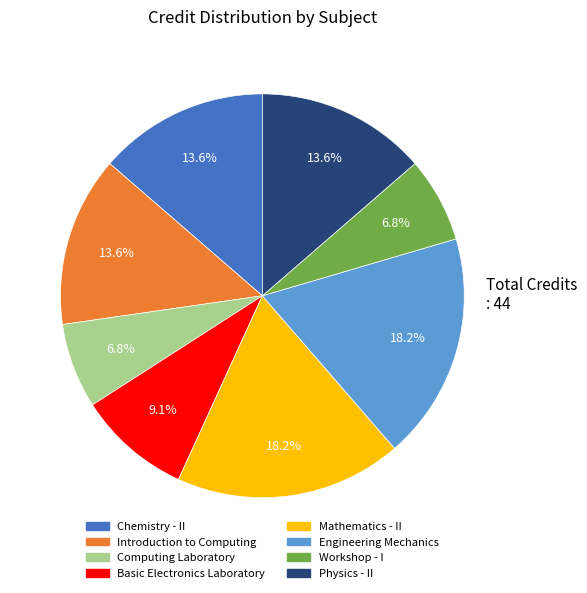

What portion of the pie excludes Basic Electronics Laboratory?

90.9%